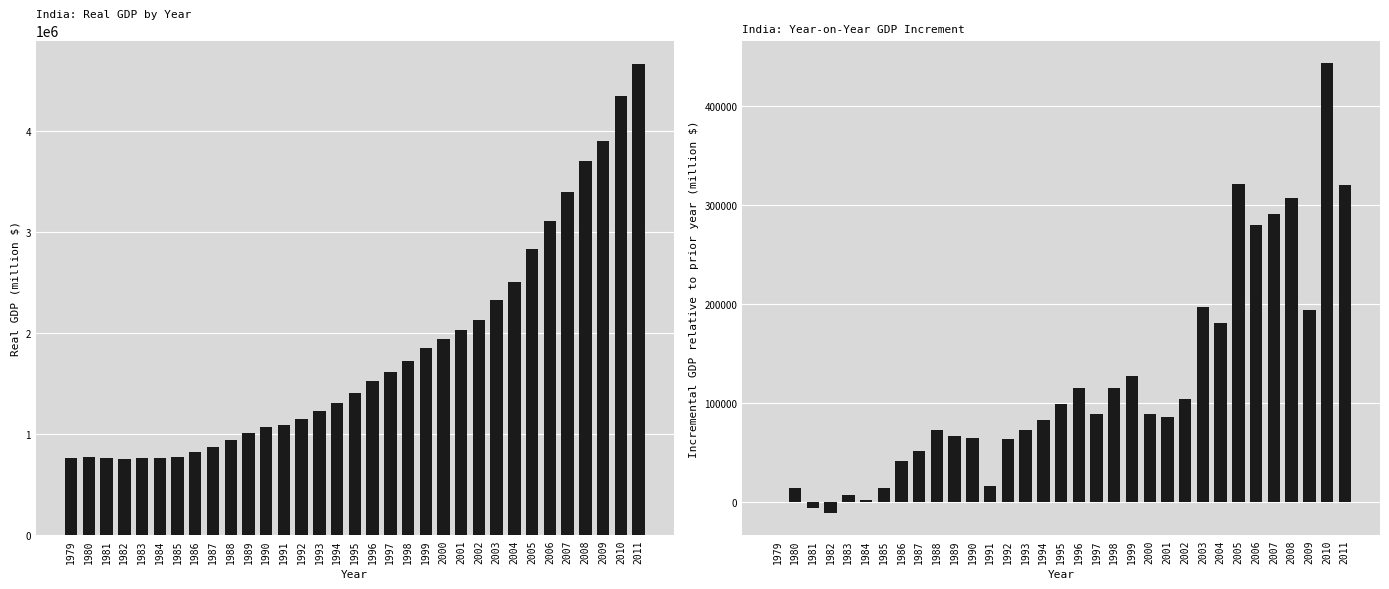

Which series changed the most between 1995 and 2008?

Real GDP (million $)